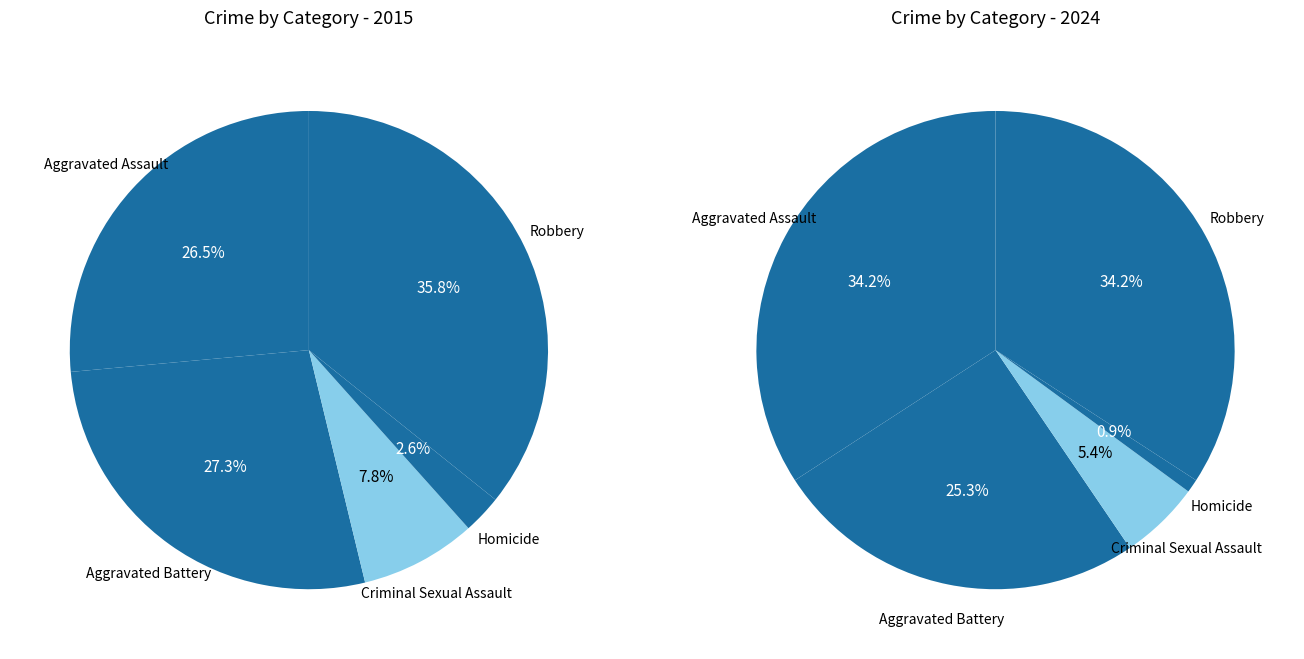

The Aggravated Assault slice represents 12% of the pie. True or false?

False